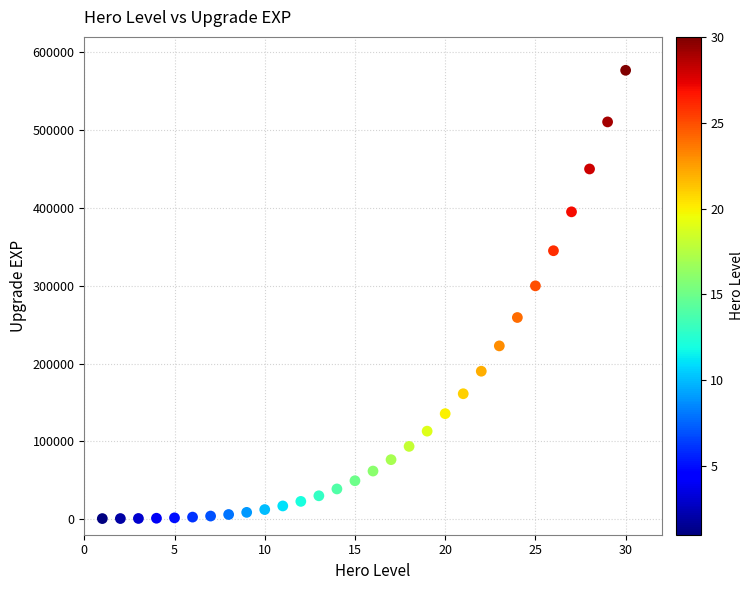

What is the range of X values (max minus min)?

29